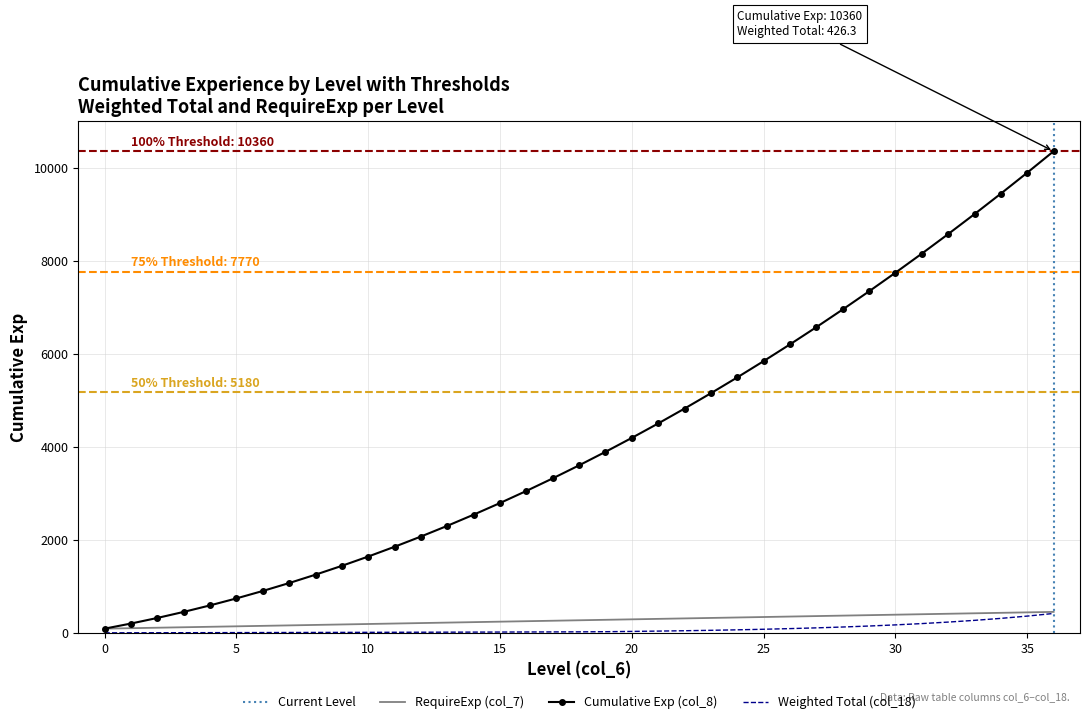

Count the number of categories in the chart.

37